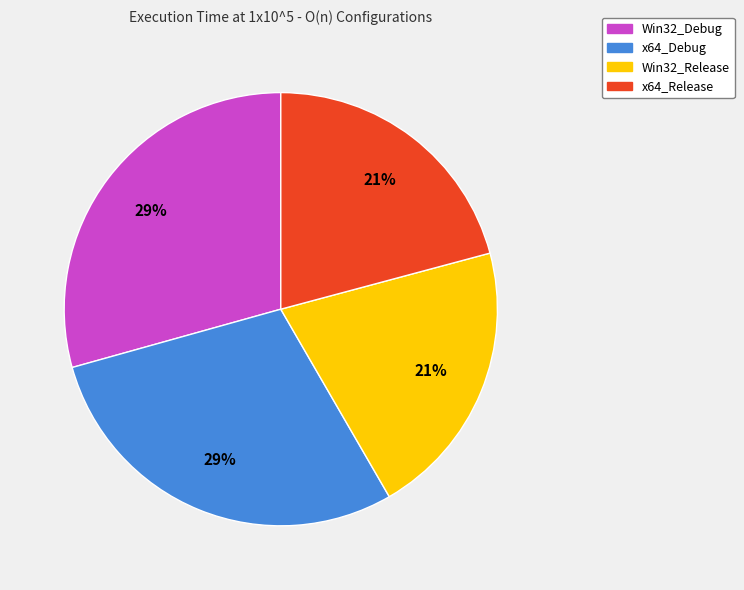

Count the number of slices in the pie.

4